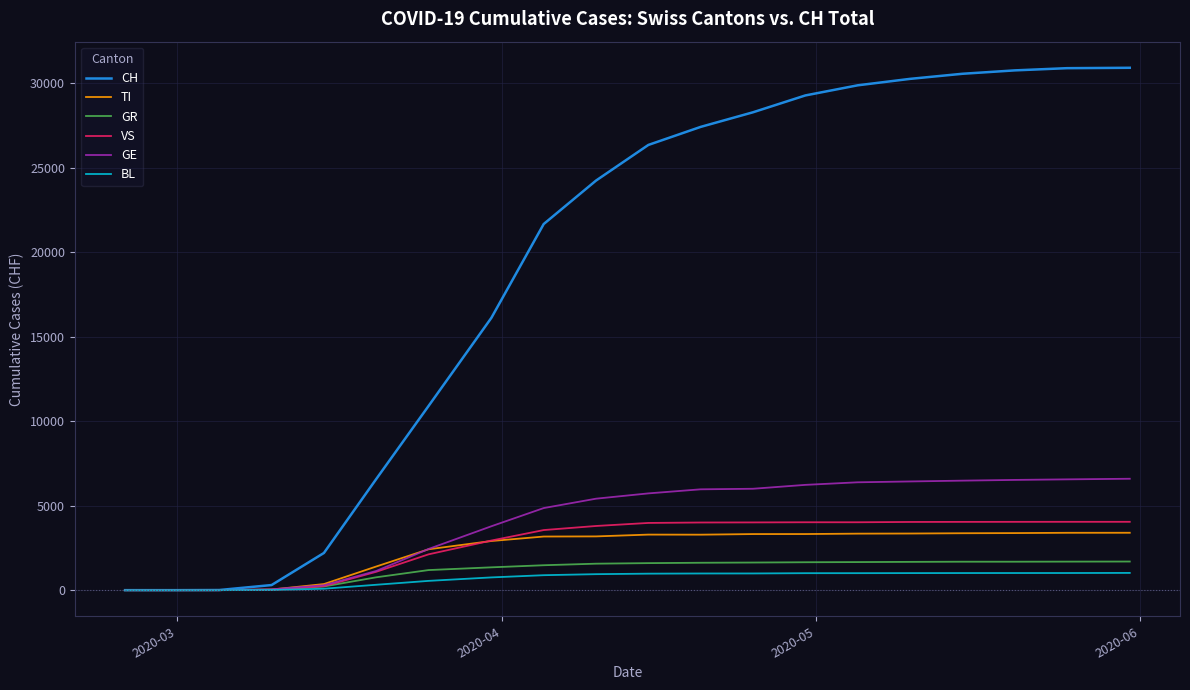

Which series has the largest total across all categories?

CH